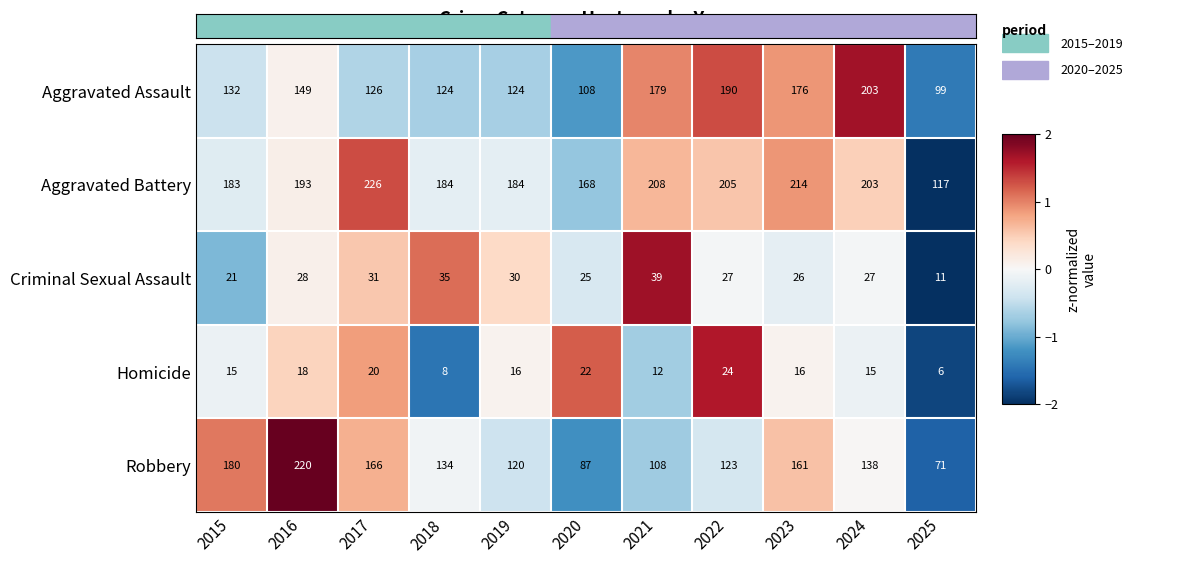

Which series has the widest spread of values?

Robbery